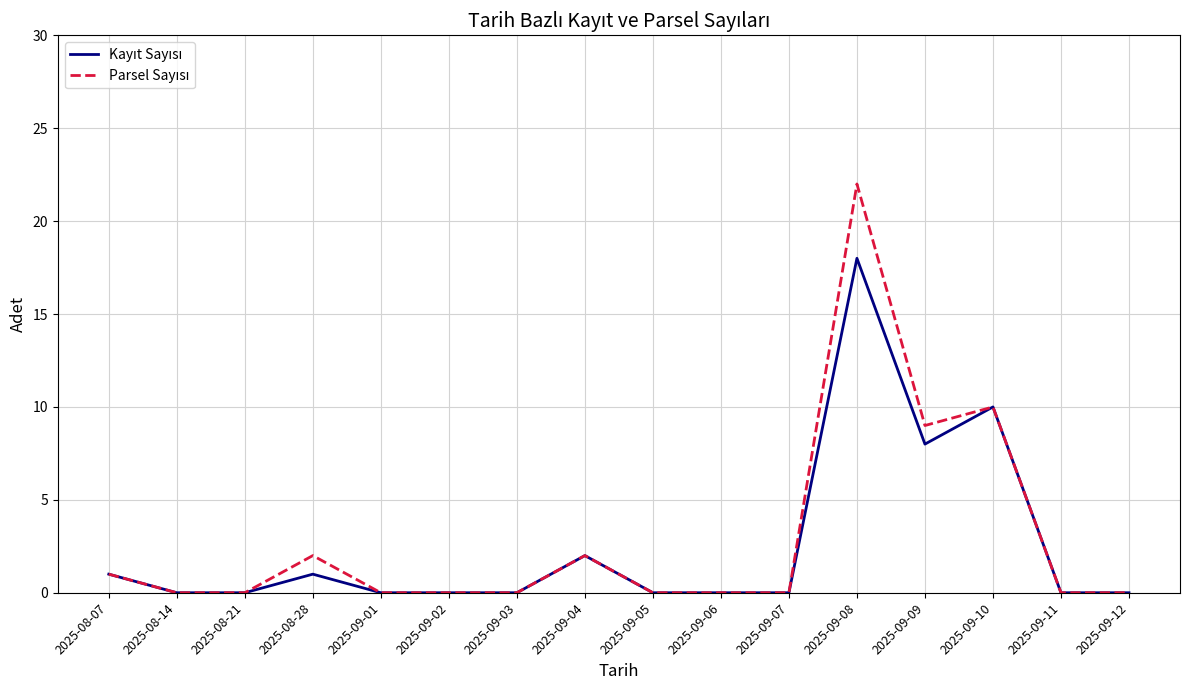

Which category has the highest value across all series?

2025-09-08